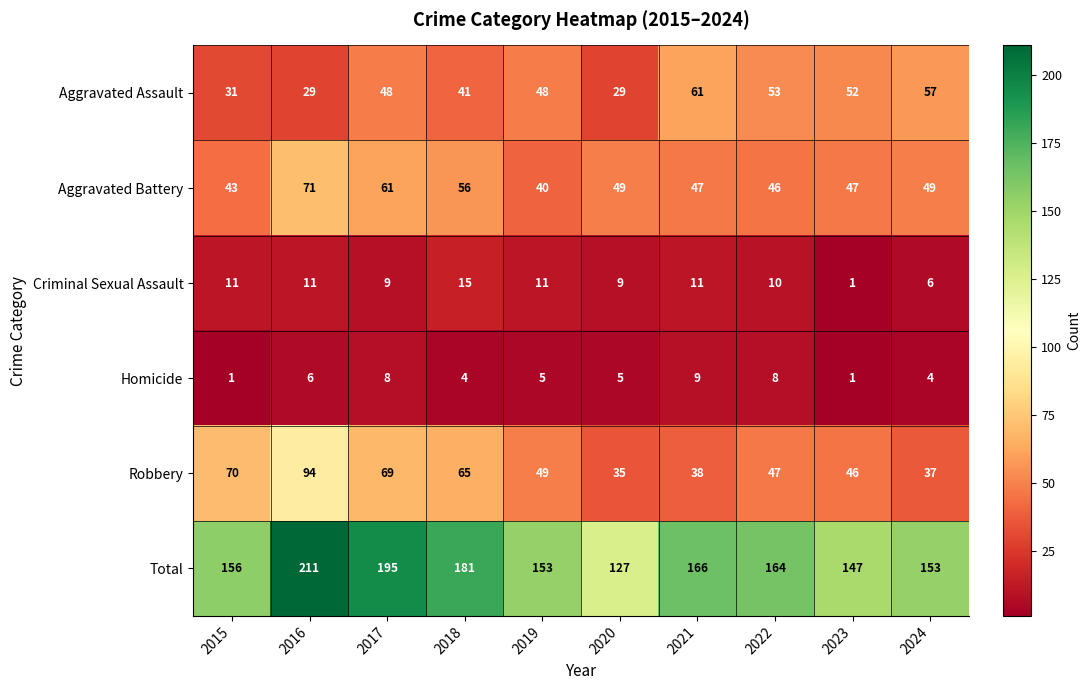

Which category has the highest value across all series?

2016